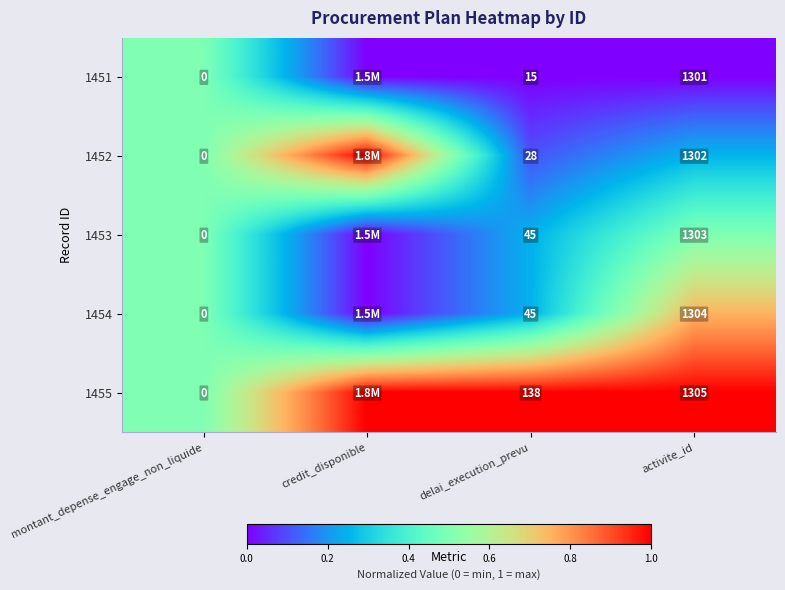

At which category is the sum across all series the highest?

montant_depense_engage_non_liquide